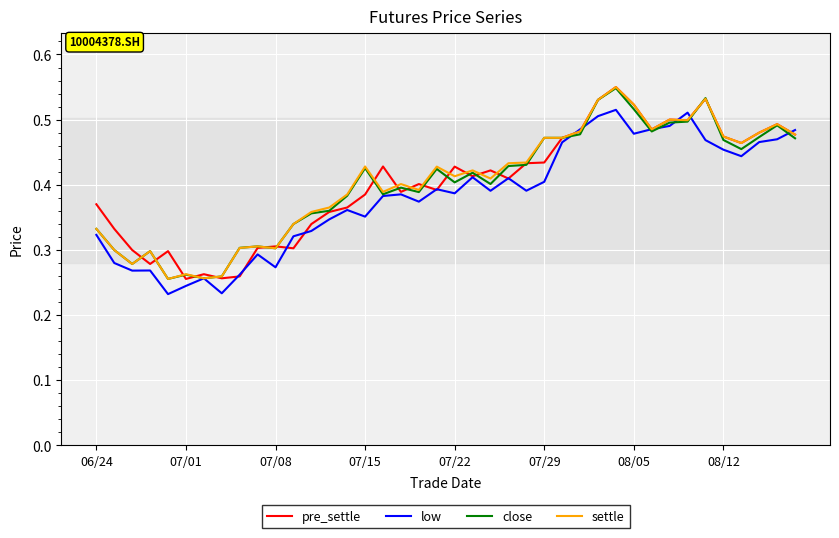

The low series shows 0.1 at 08/12. True or false?

False